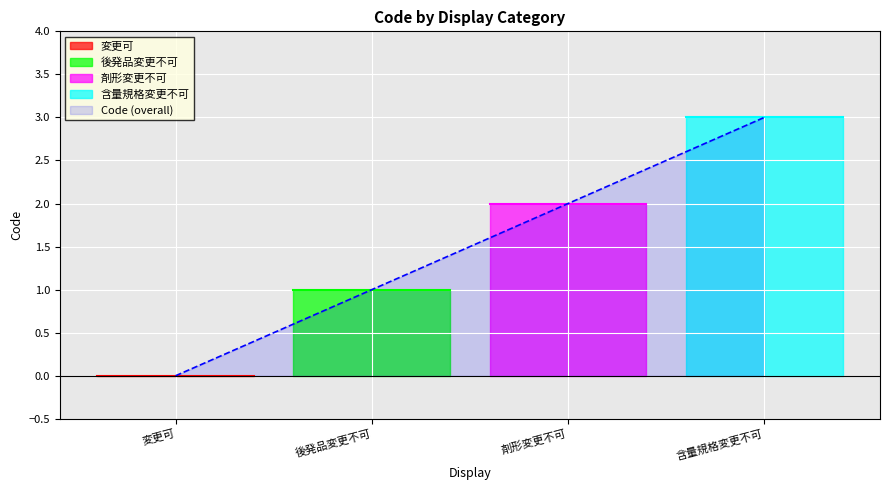

What is the greatest value displayed?

3